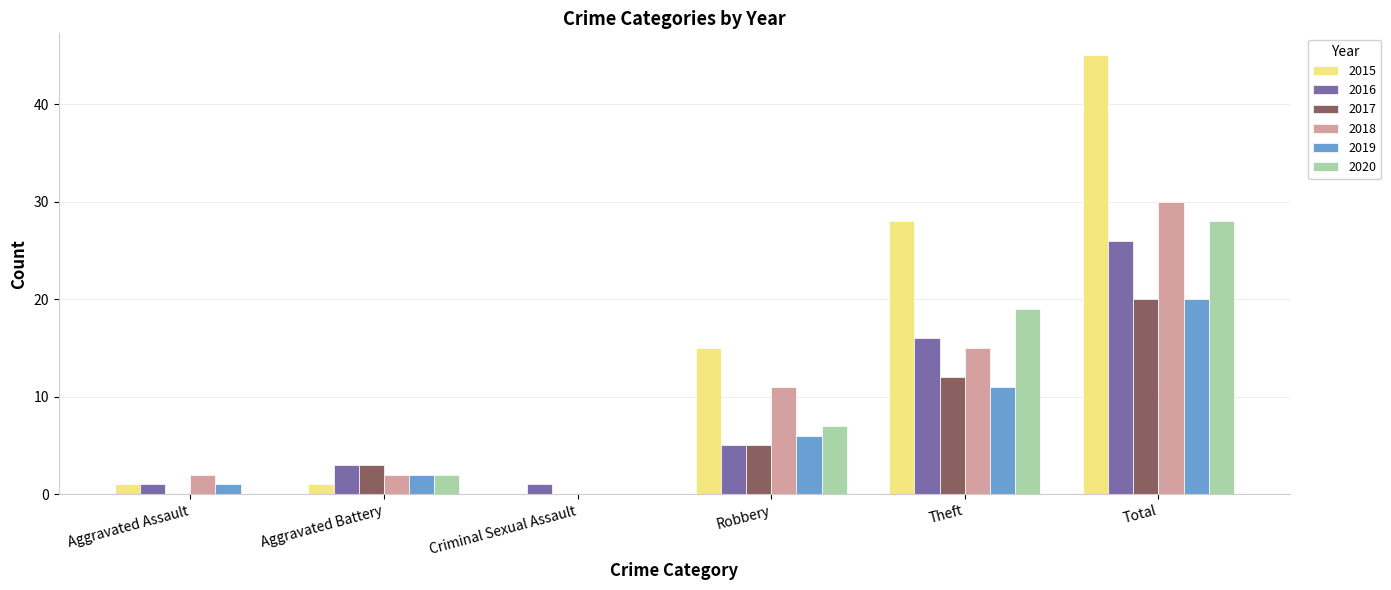

The value of 2015 at Aggravated Assault is 1. True or false?

True